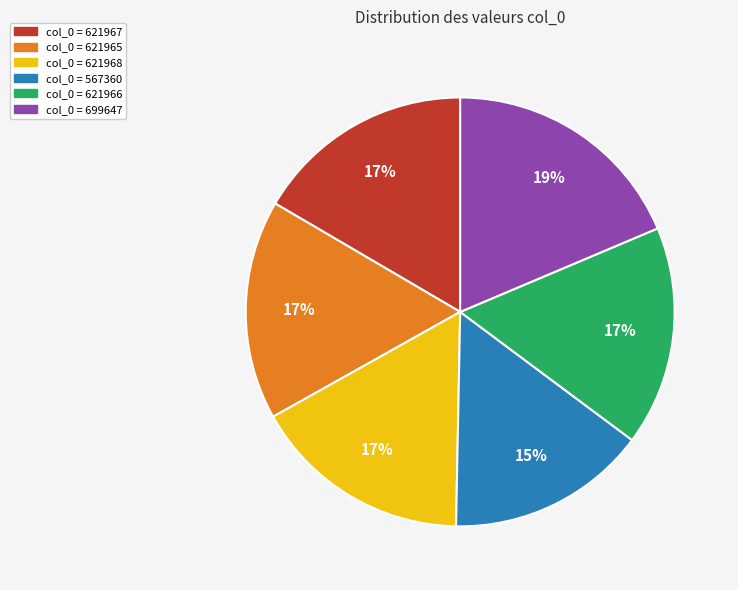

Does any single category account for the majority?

No